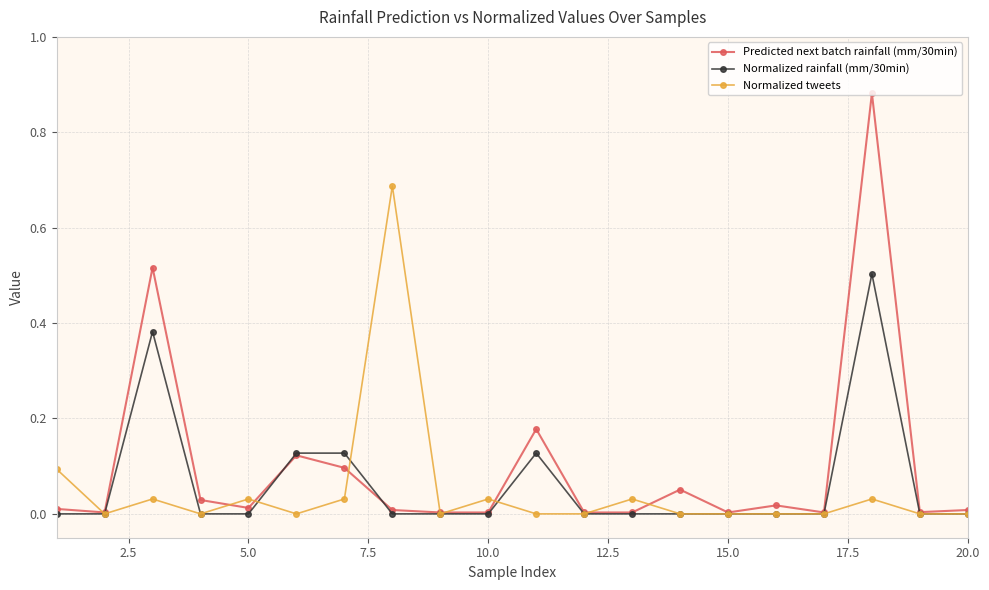

In Normalized tweets, how many points are higher than both neighbors (excluding endpoints)?

6